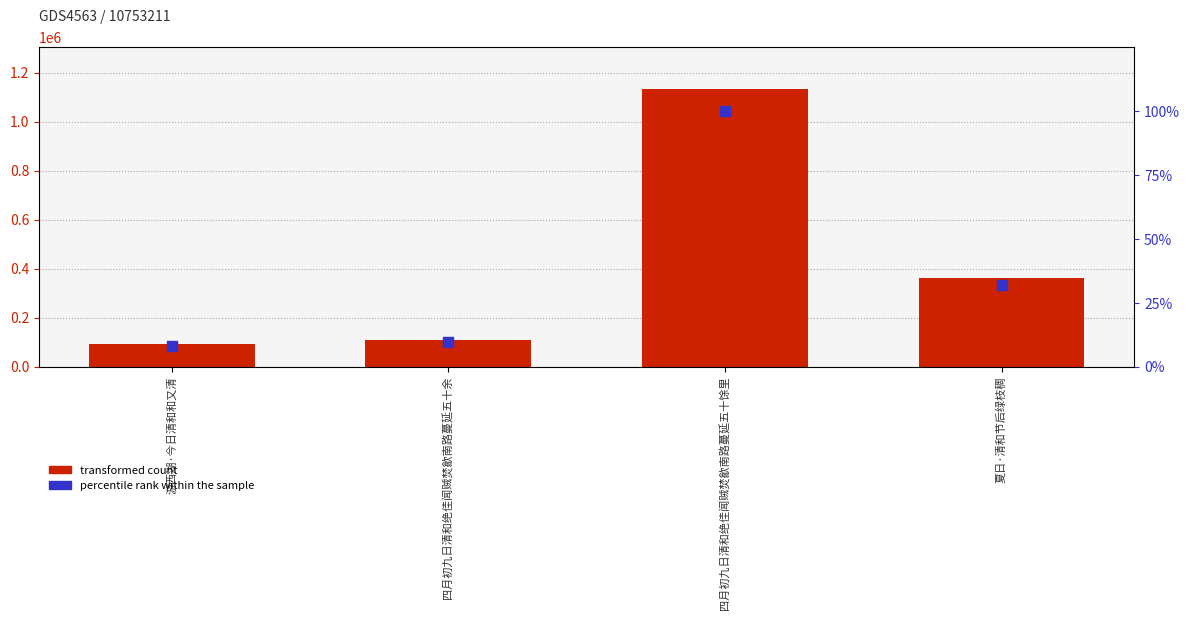

Which series has the largest total across all categories?

transformed count